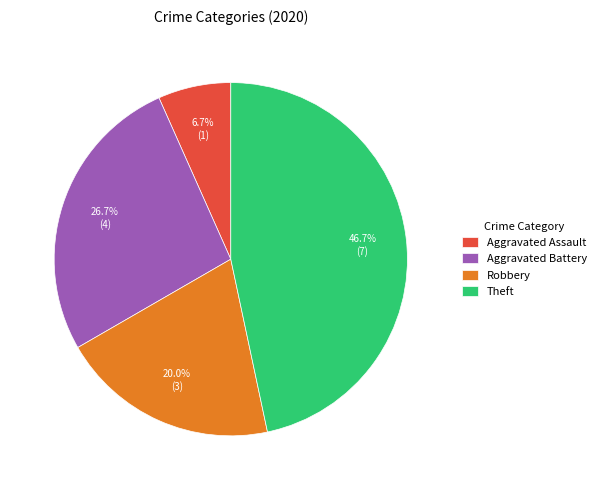

Rank the categories by value from highest to lowest.

Theft, Aggravated Battery, Robbery, Aggravated Assault